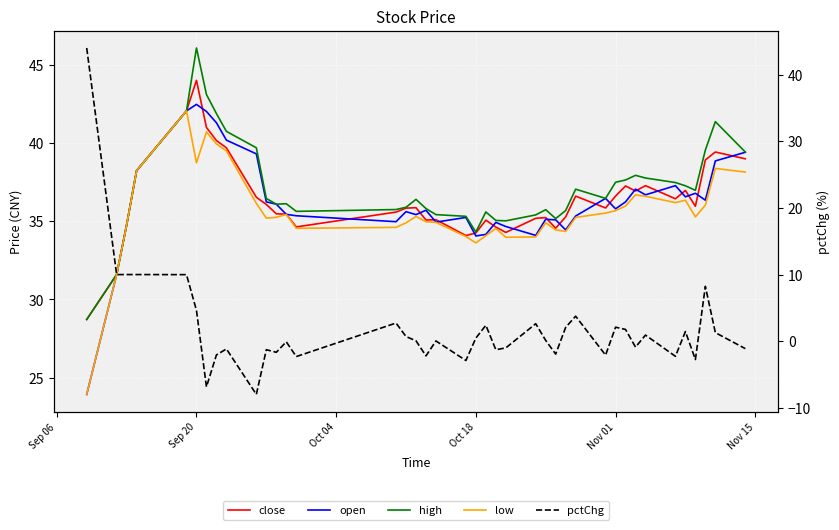

True or false: high and low intersect in this chart.

False